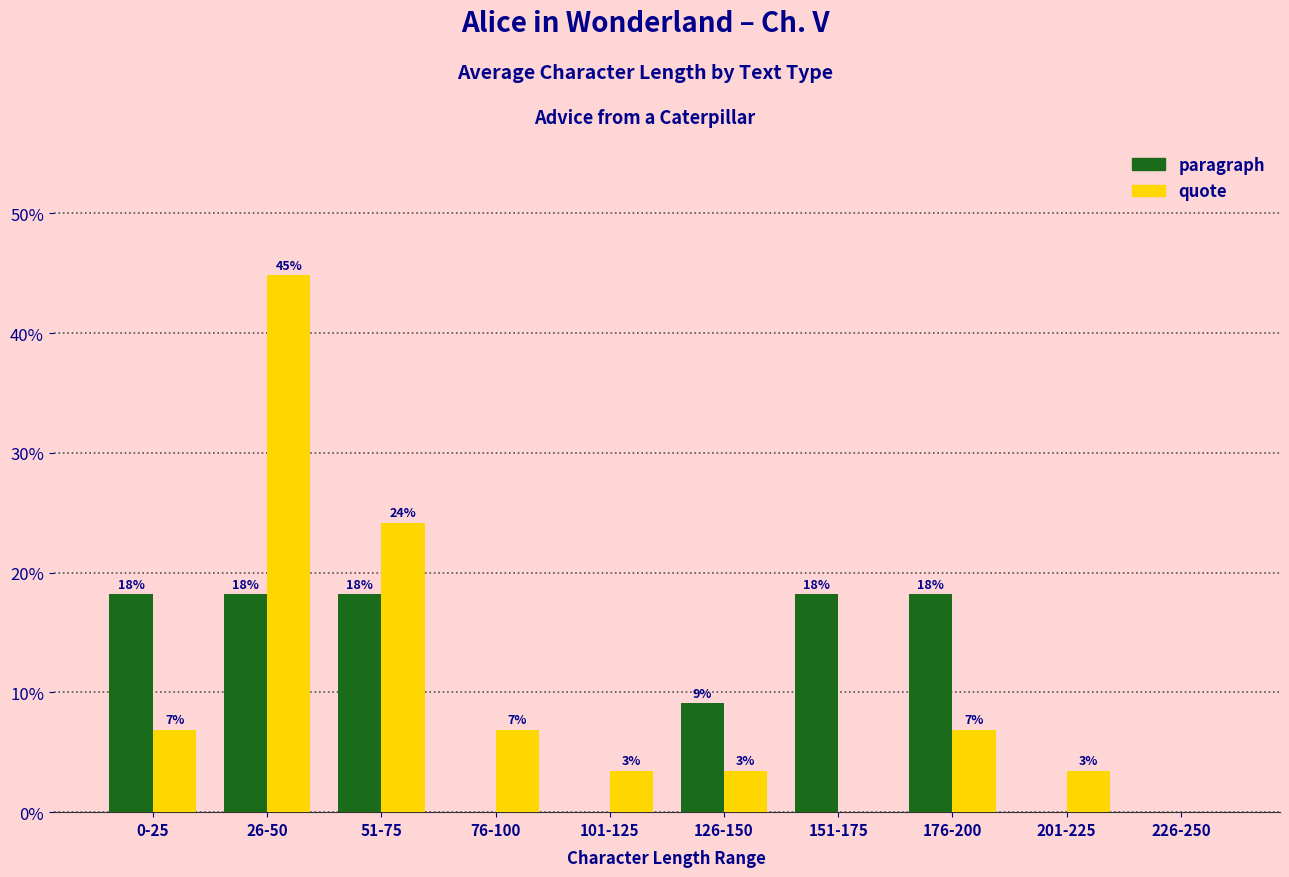

Which series has the largest total across all categories?

paragraph